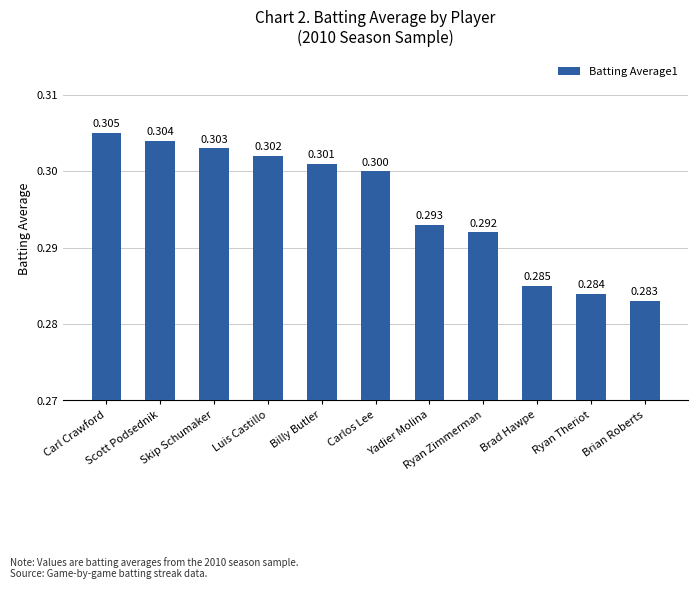

Where is the data nearest to the value 0?

Brian Roberts